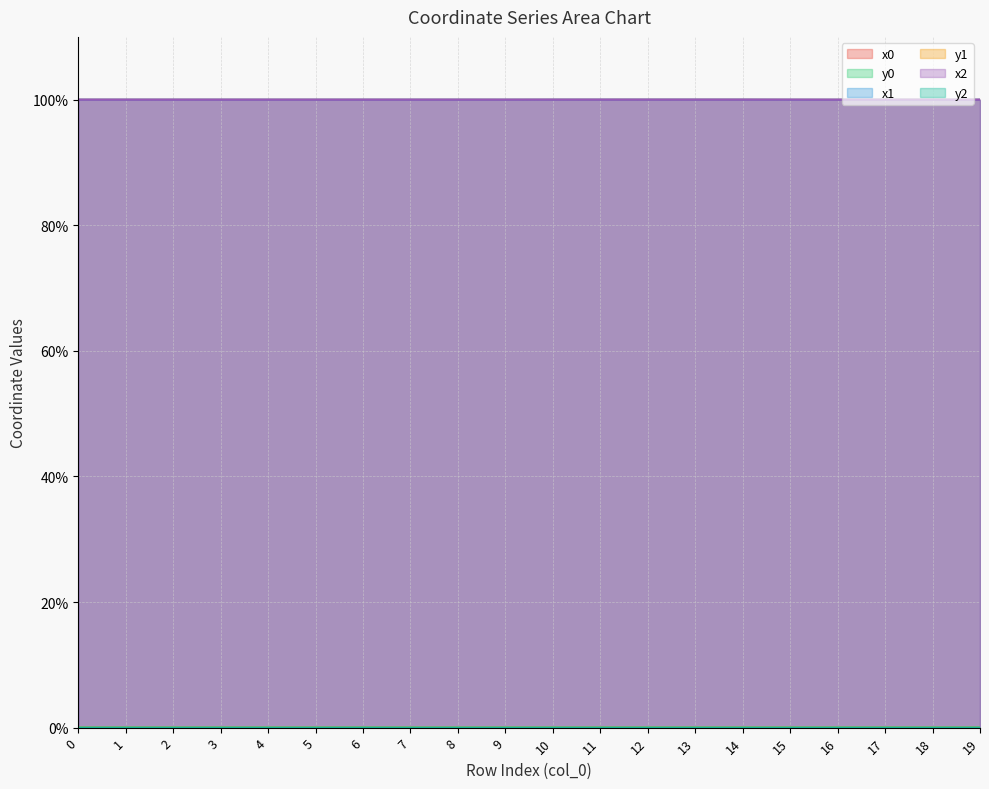

What is the sum of the x1 values at 7 and 8?

200.0